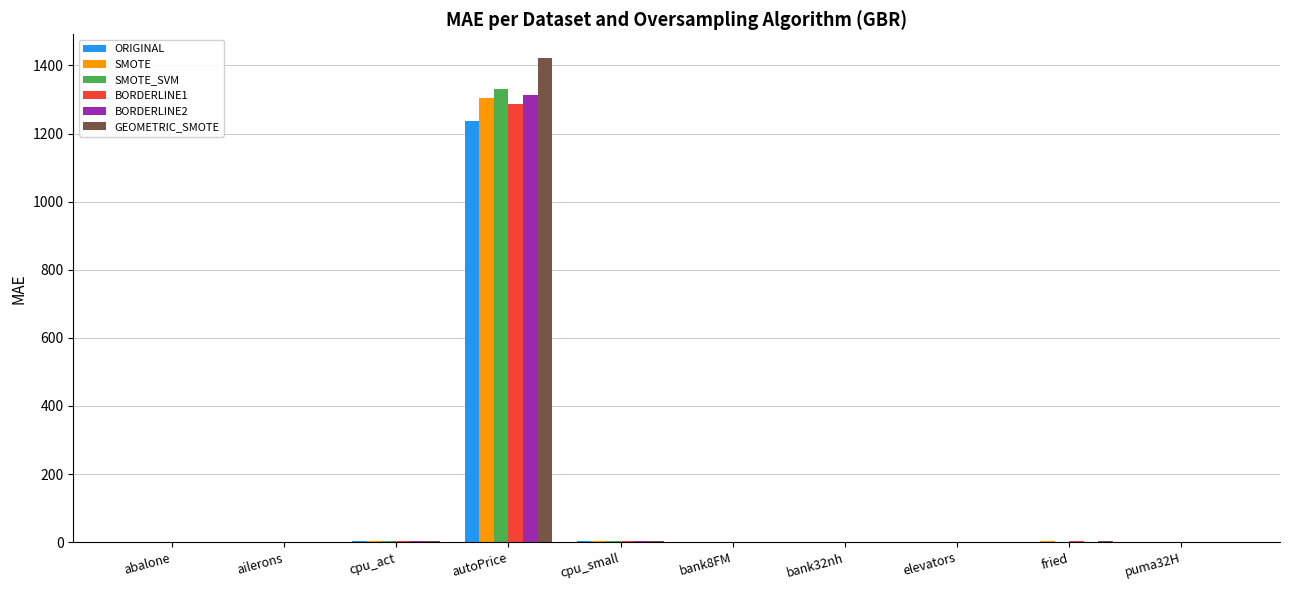

At which category is the sum across all series the highest?

autoPrice